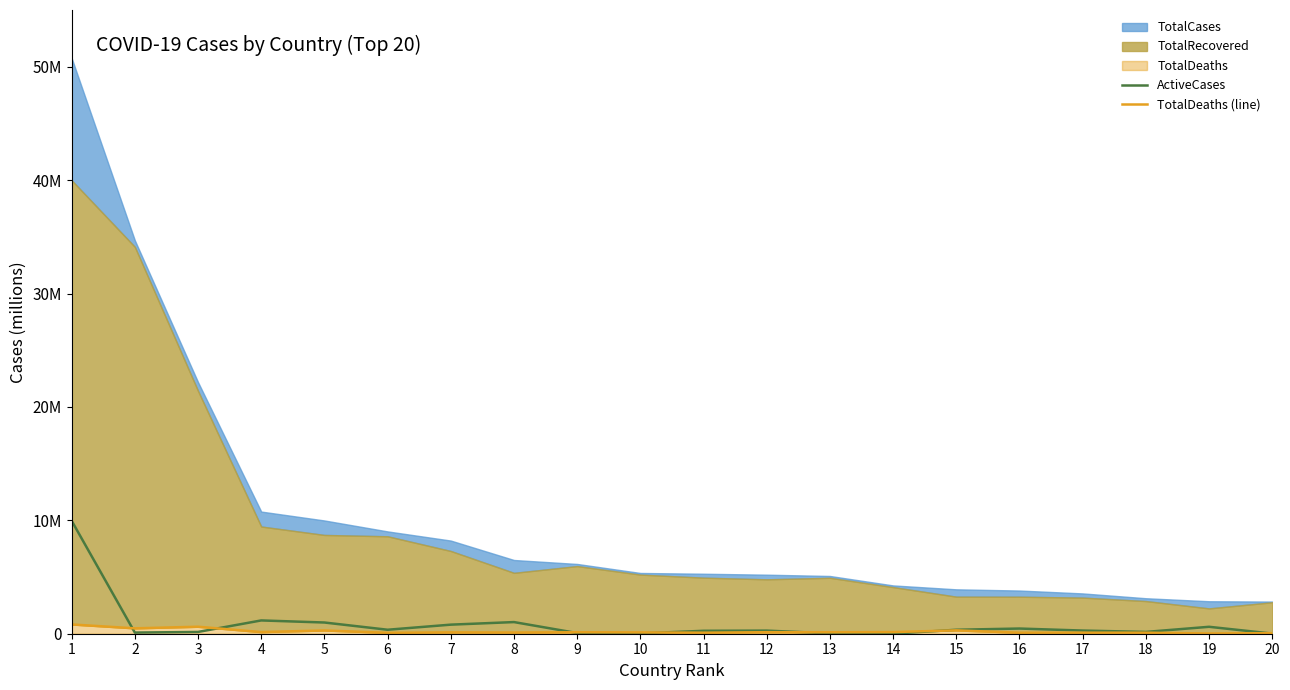

True or false: TotalDeaths (line) and ActiveCases cross at least once.

True